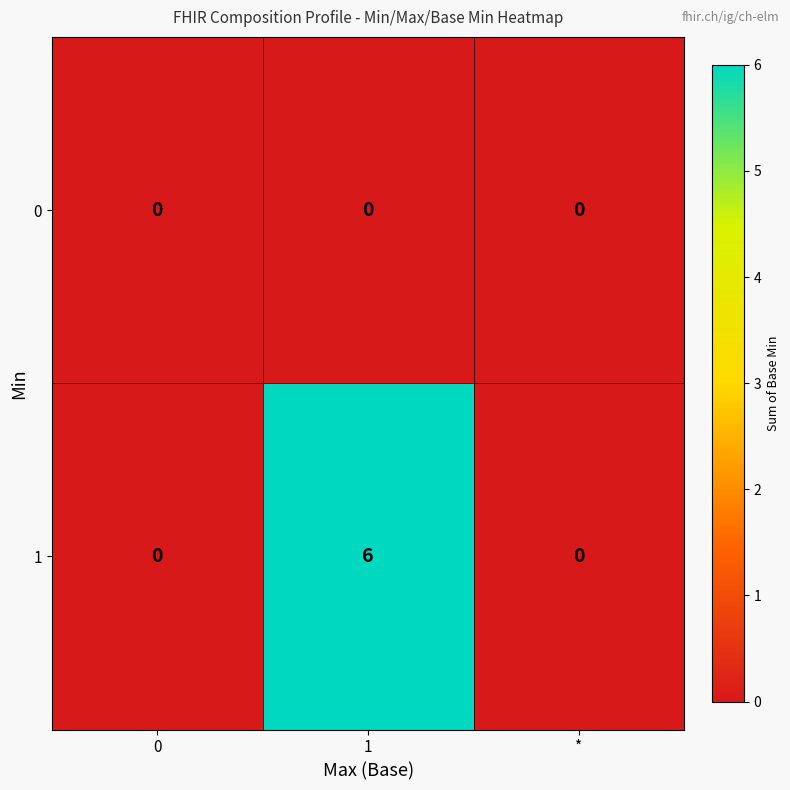

At how many categories does at least one series exceed 3?

1